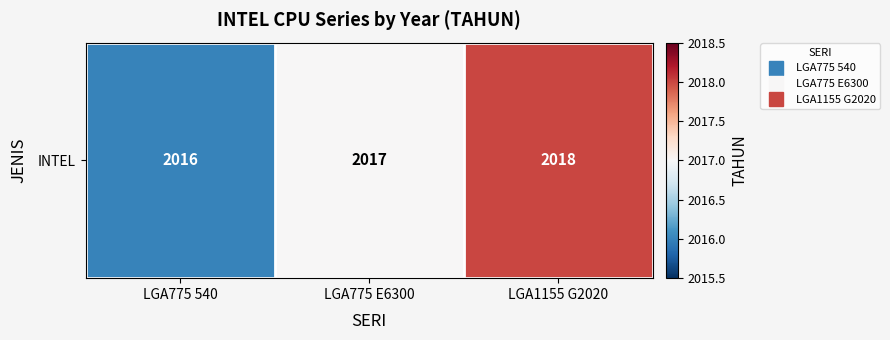

What is the sum of the values at LGA775 540 and LGA775 E6300?

4033